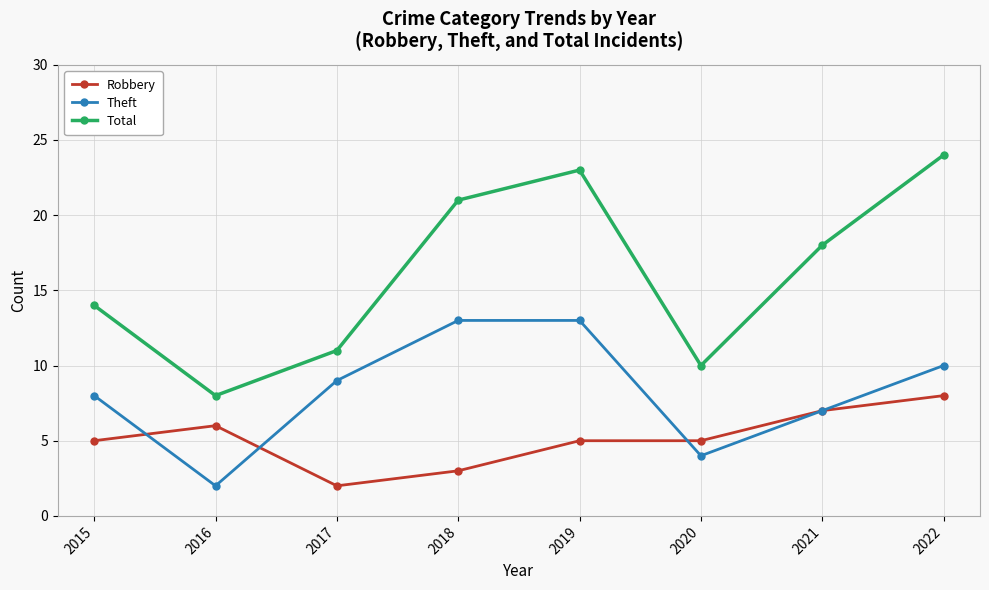

What is the approximate value of Theft at 2020?

4